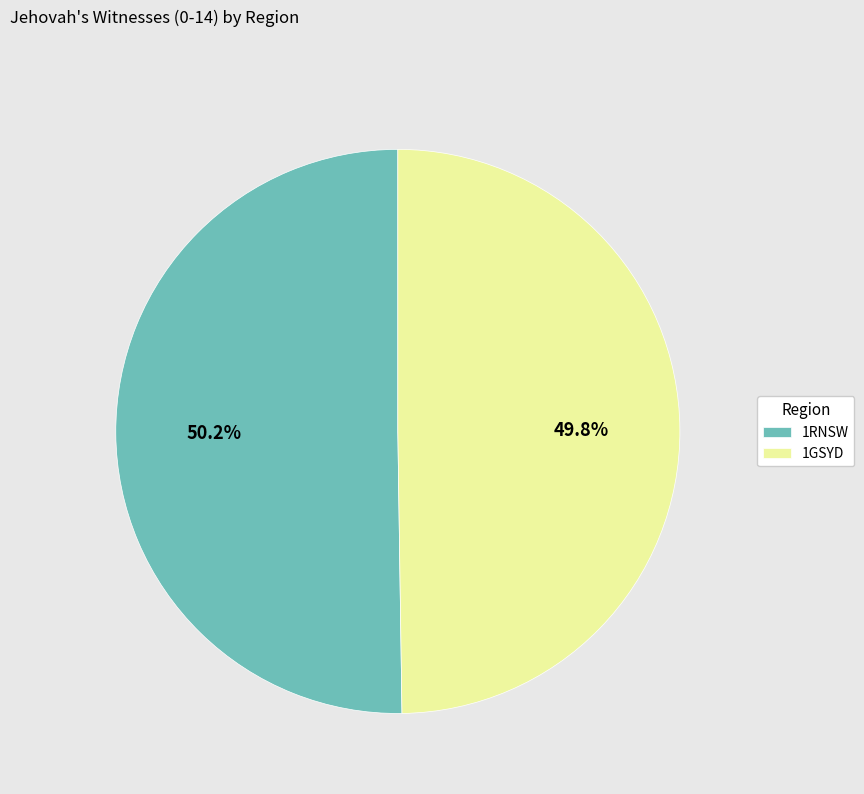

Combined, do 1GSYD and 1RNSW account for over 50%?

Yes